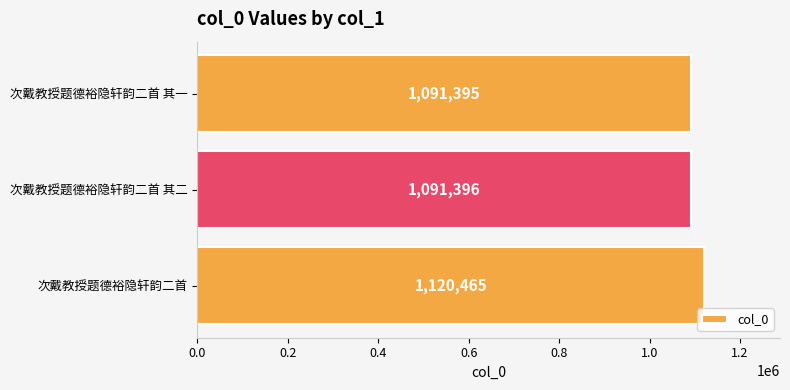

True or false: the data shows 1120465 at 次戴教授题德裕隐轩韵二首.

True